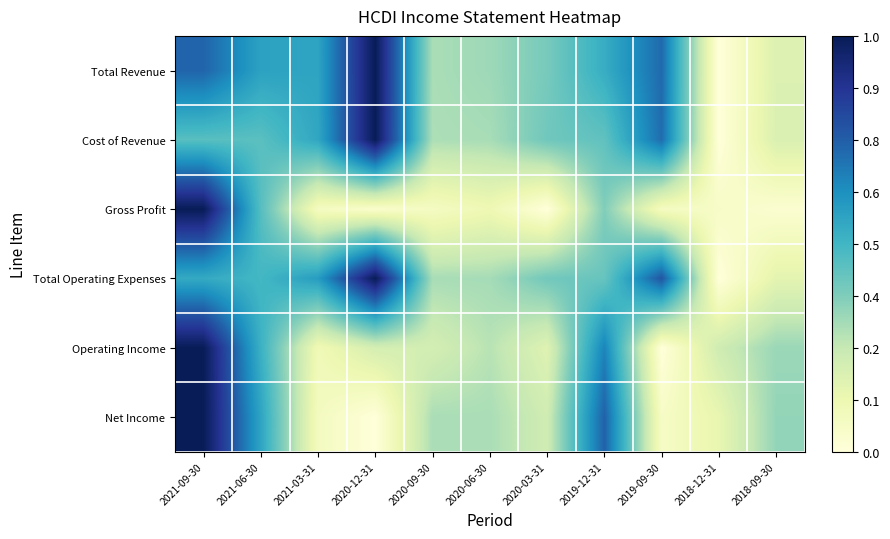

Reading left to right, transcribe all the data shown in this chart.

Total Revenue: 2021-09-30=0.7	2021-06-30=0.6	2021-03-31=0.6	2020-12-31=1.0	2020-09-30=0.3	2020-06-30=0.3	2020-03-31=0.4	2019-12-31=0.5	2019-09-30=0.7	2018-12-31=0.0	2018-09-30=0.2
Cost of Revenue: 2021-09-30=0.5	2021-06-30=0.4	2021-03-31=0.6	2020-12-31=1.0	2020-09-30=0.3	2020-06-30=0.3	2020-03-31=0.4	2019-12-31=0.4	2019-09-30=0.7	2018-12-31=0.0	2018-09-30=0.2
Gross Profit: 2021-09-30=1.0	2021-06-30=0.5	2021-03-31=0.1	2020-12-31=0.0	2020-09-30=0.1	2020-06-30=0.1	2020-03-31=0.0	2019-12-31=0.4	2019-09-30=0.1	2018-12-31=0.1	2018-09-30=0.0
Total Operating Expenses: 2021-09-30=0.5	2021-06-30=0.5	2021-03-31=0.6	2020-12-31=1.0	2020-09-30=0.3	2020-06-30=0.3	2020-03-31=0.4	2019-12-31=0.4	2019-09-30=0.8	2018-12-31=0.0	2018-09-30=0.2
Operating Income: 2021-09-30=1.0	2021-06-30=0.5	2021-03-31=0.1	2020-12-31=0.2	2020-09-30=0.2	2020-06-30=0.3	2020-03-31=0.2	2019-12-31=0.7	2019-09-30=0.0	2018-12-31=0.2	2018-09-30=0.3
Net Income: 2021-09-30=1.0	2021-06-30=0.6	2021-03-31=0.1	2020-12-31=0.0	2020-09-30=0.3	2020-06-30=0.3	2020-03-31=0.2	2019-12-31=0.7	2019-09-30=0.1	2018-12-31=0.1	2018-09-30=0.3